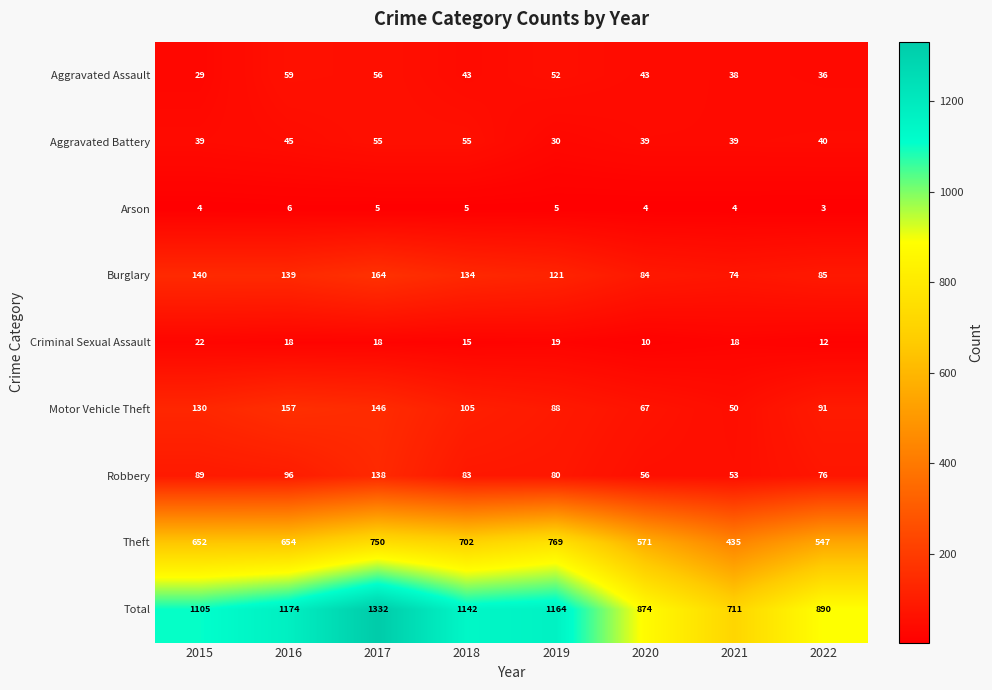

Count the Arson values in the range 4 to 5.

6